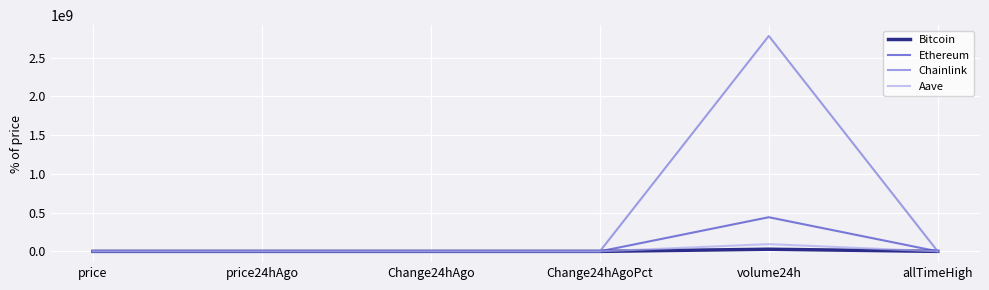

At which category is the sum across all series the highest?

volume24h